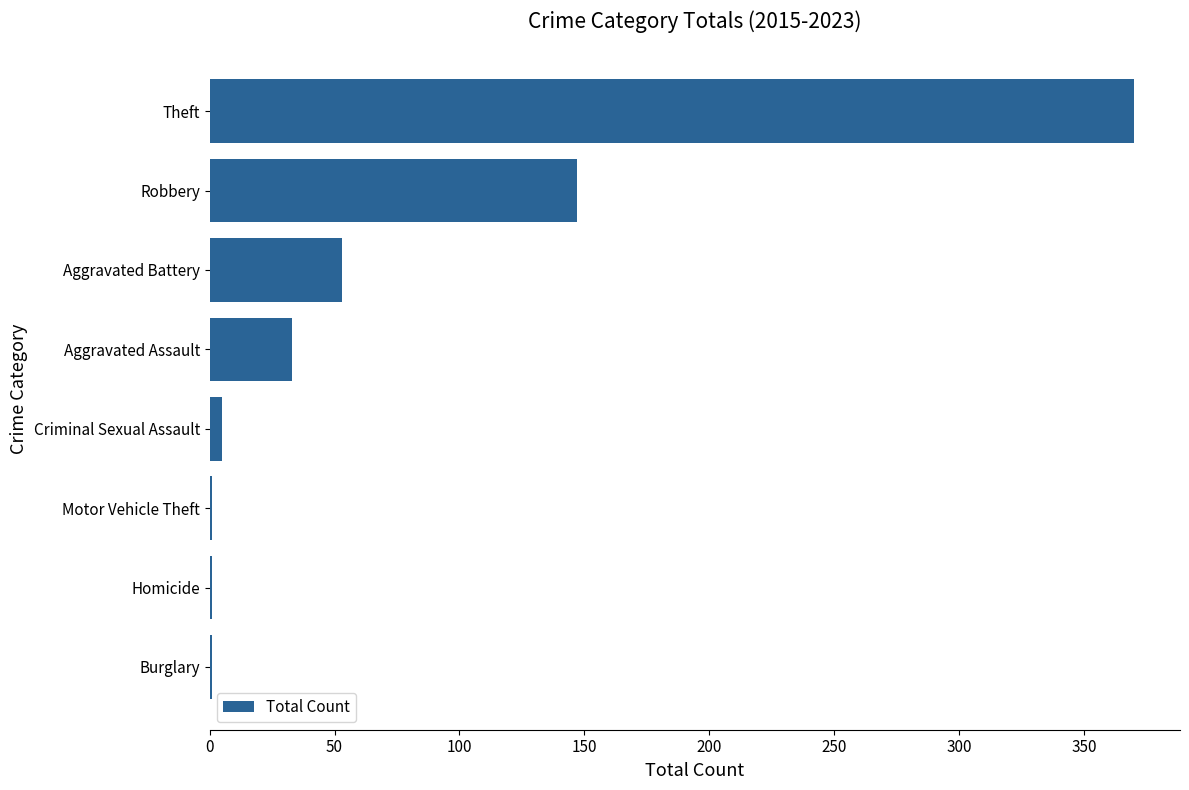

At which label is the value closest to 185?

Robbery